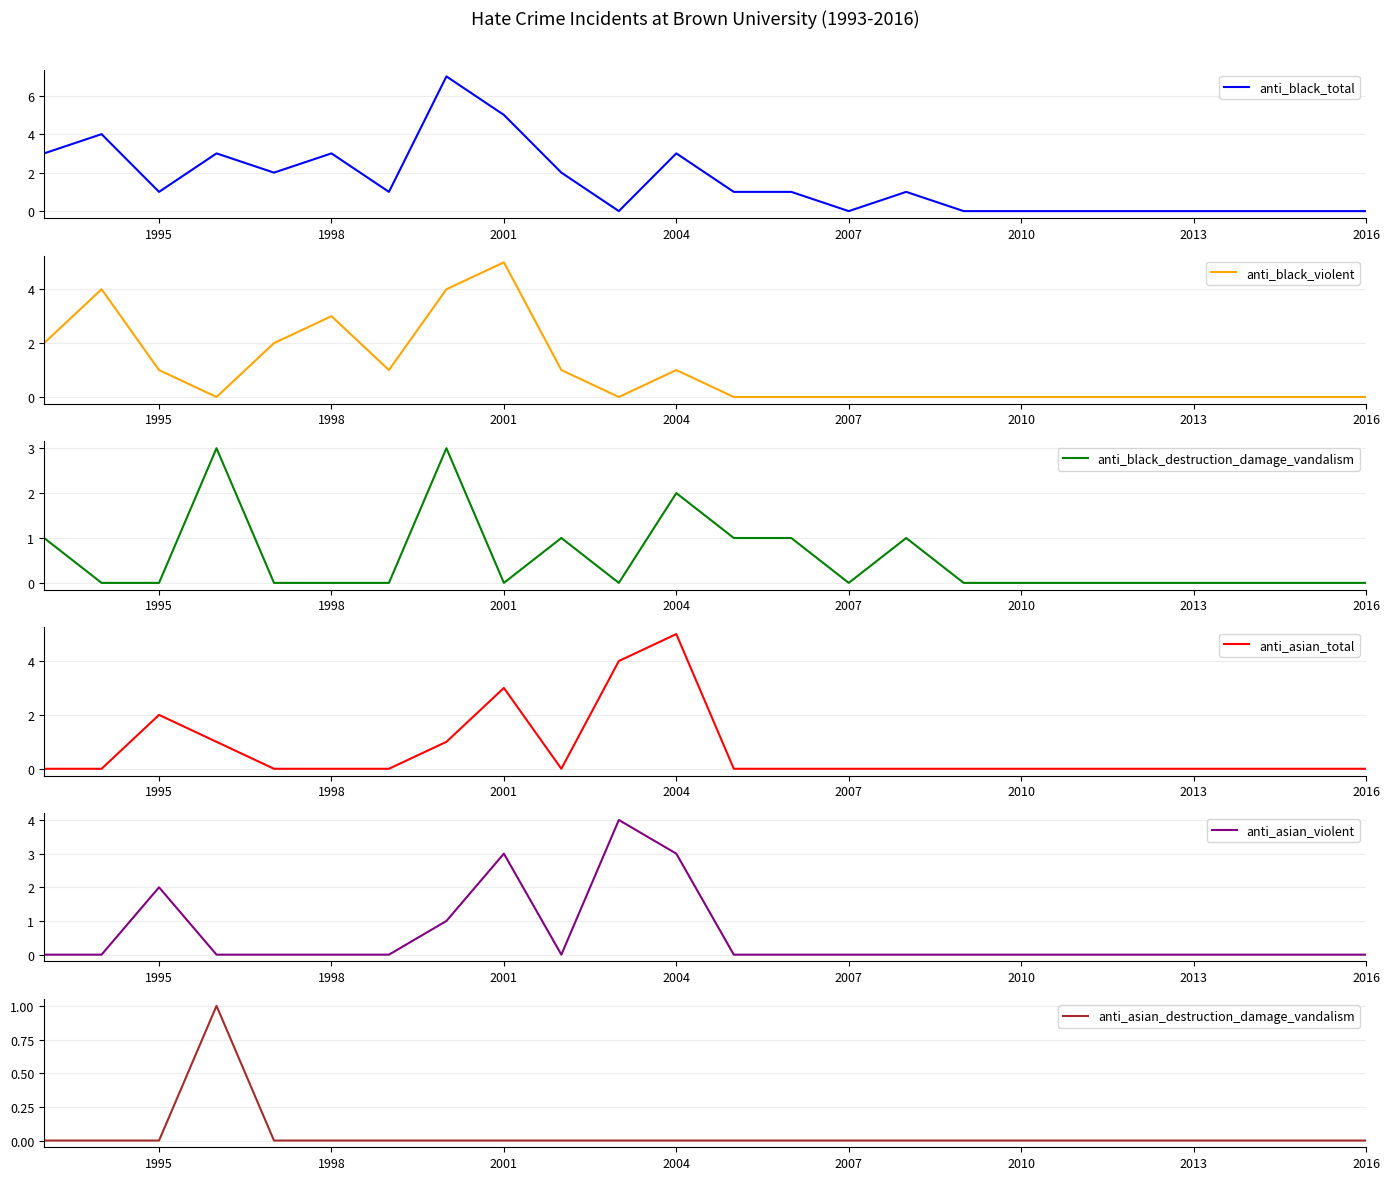

Reading left to right, what are all the values shown in this chart?

anti_black_total: 3	4	1	3	2	3	1	7	5	2	0	3	1	1	0	1	0	0	0	0	0	0	0	0
anti_black_violent: 2	4	1	0	2	3	1	4	5	1	0	1	0	0	0	0	0	0	0	0	0	0	0	0
anti_black_destruction_damage_vandalism: 1	0	0	3	0	0	0	3	0	1	0	2	1	1	0	1	0	0	0	0	0	0	0	0
anti_asian_total: 0	0	2	1	0	0	0	1	3	0	4	5	0	0	0	0	0	0	0	0	0	0	0	0
anti_asian_violent: 0	0	2	0	0	0	0	1	3	0	4	3	0	0	0	0	0	0	0	0	0	0	0	0
anti_asian_destruction_damage_vandalism: 0	0	0	1	0	0	0	0	0	0	0	0	0	0	0	0	0	0	0	0	0	0	0	0